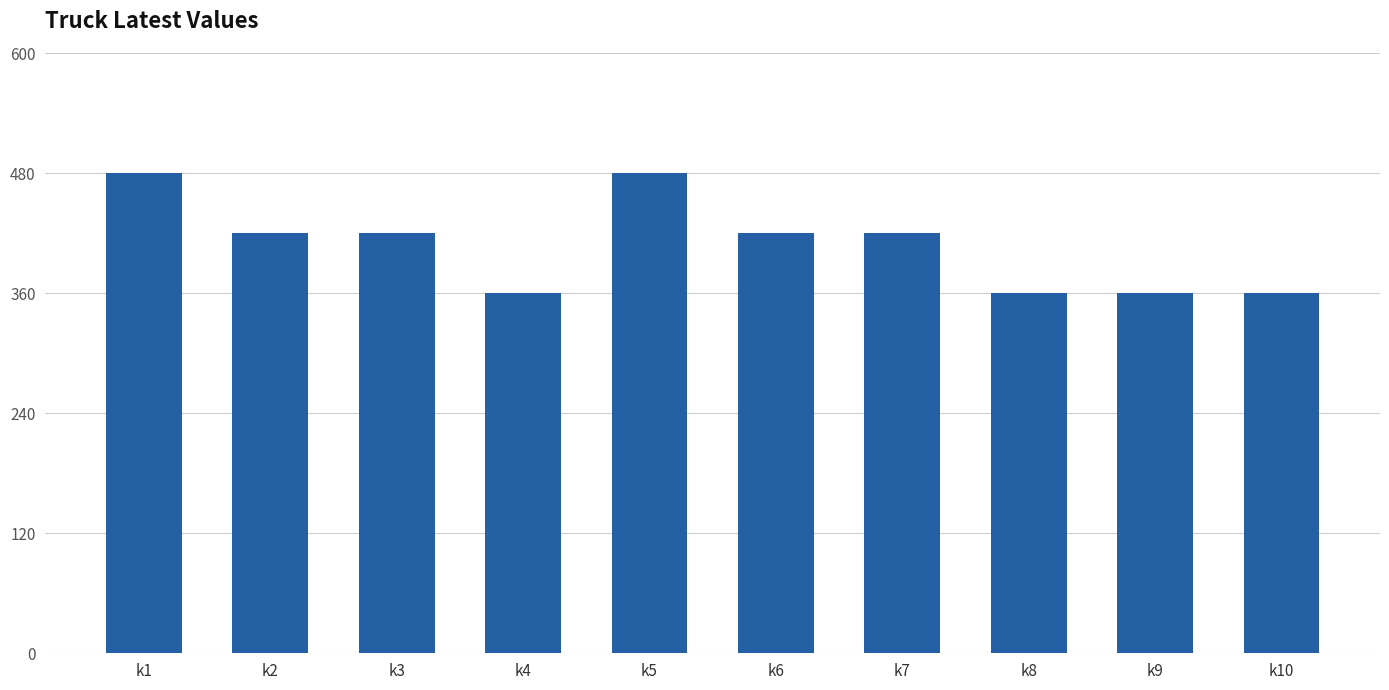

Does the chart contain any negative values?

No